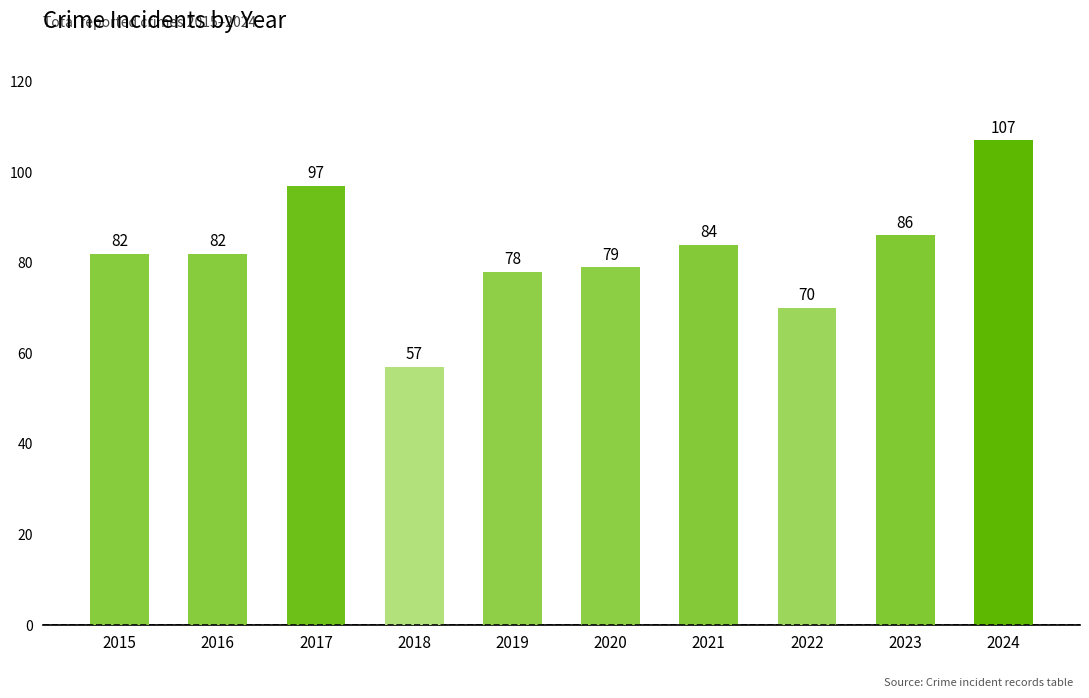

What is the value of the 7th bar from the left?

84